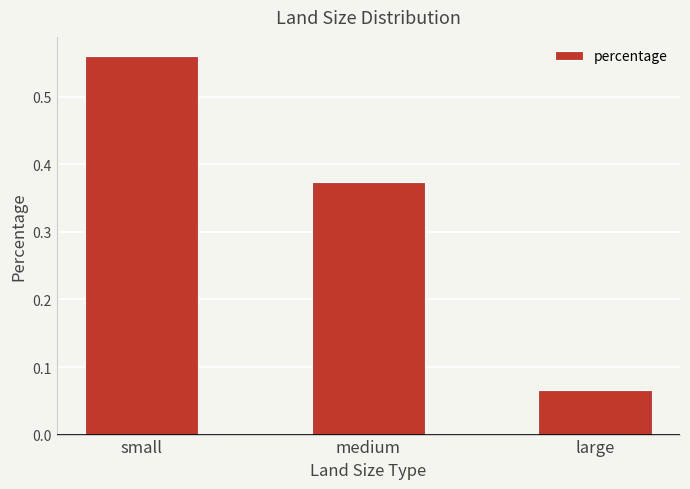

What is the average value?

0.3